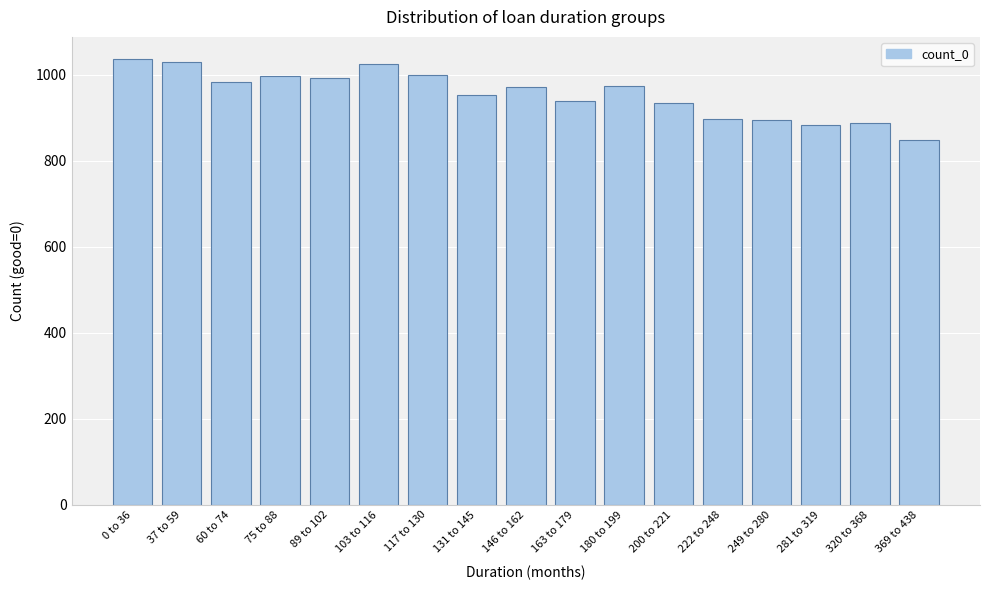

What is the minimum value shown in the chart?

848